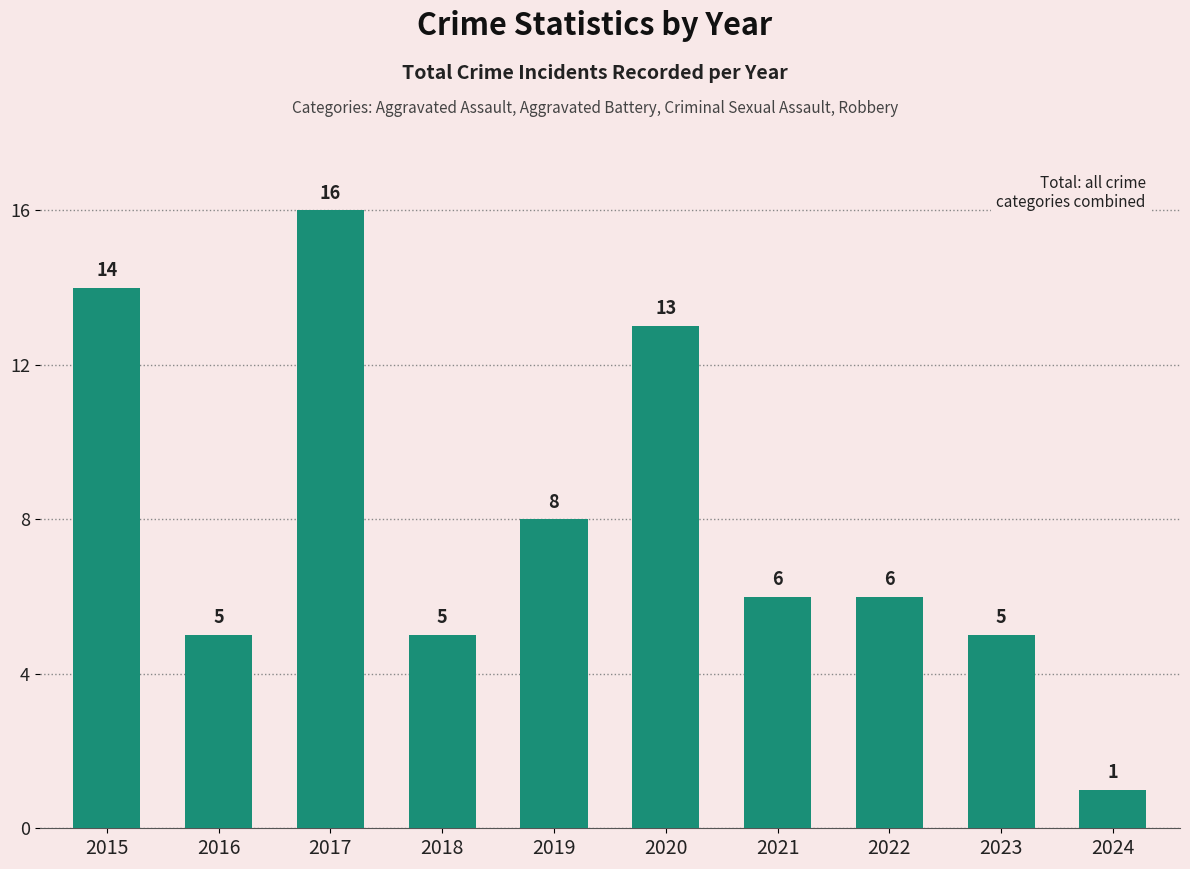

Is it true that the value at 2018 is 7?

False